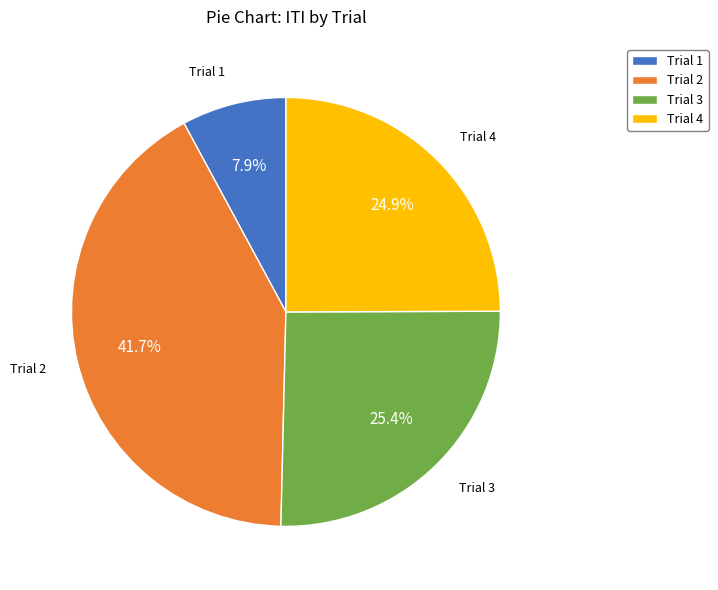

Which has a higher value, Trial 4 or Trial 1?

Trial 4